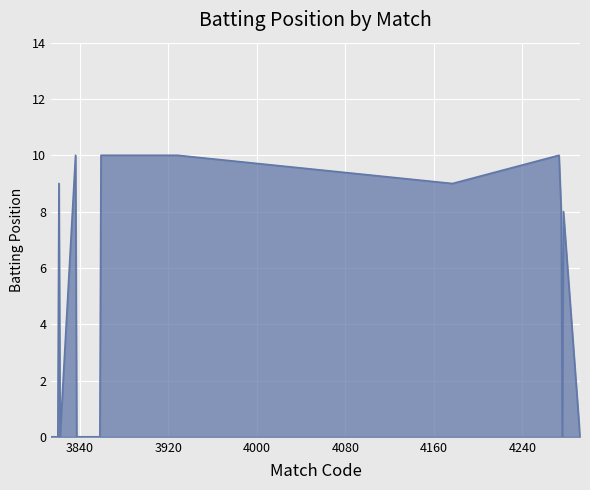

What is the difference between the maximum and minimum values?

10